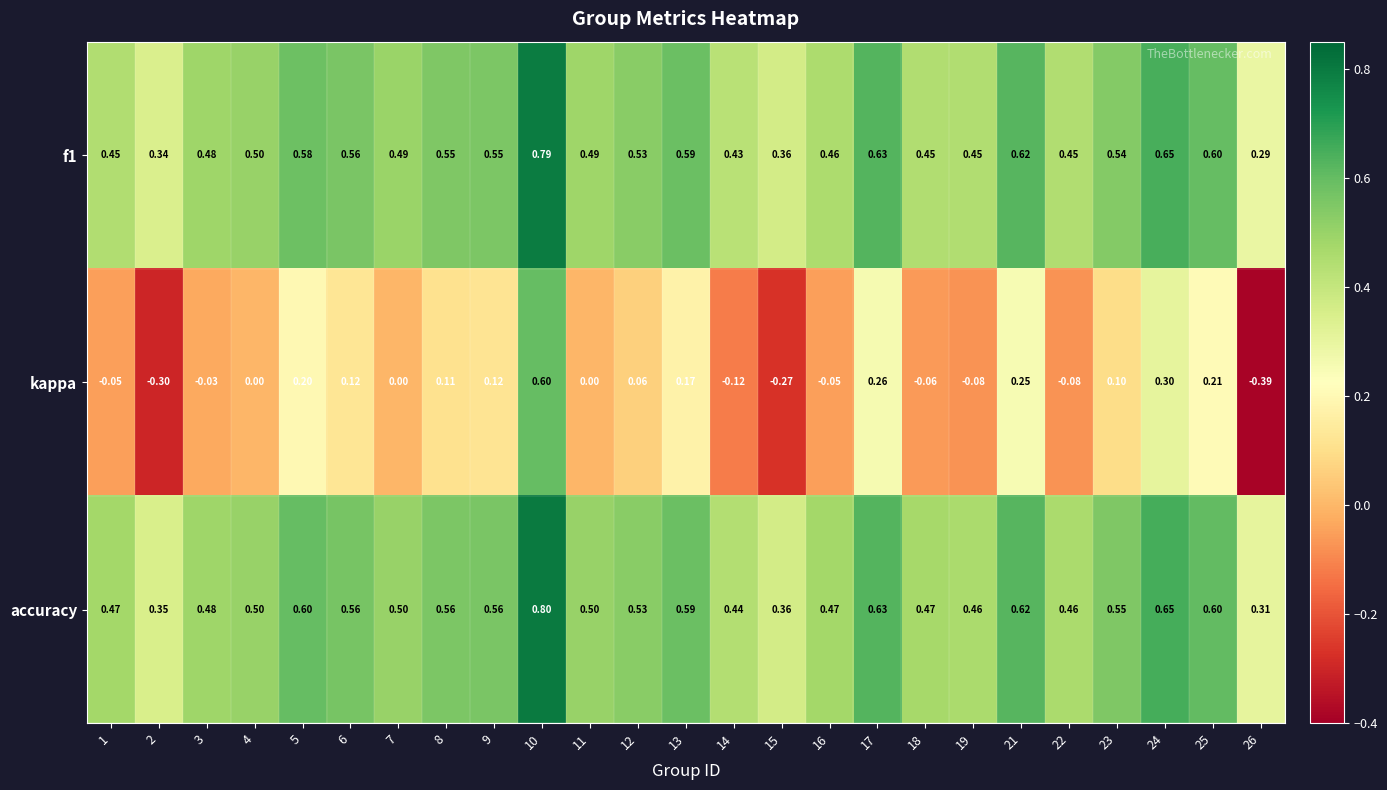

Which series has the largest range (max minus min)?

kappa